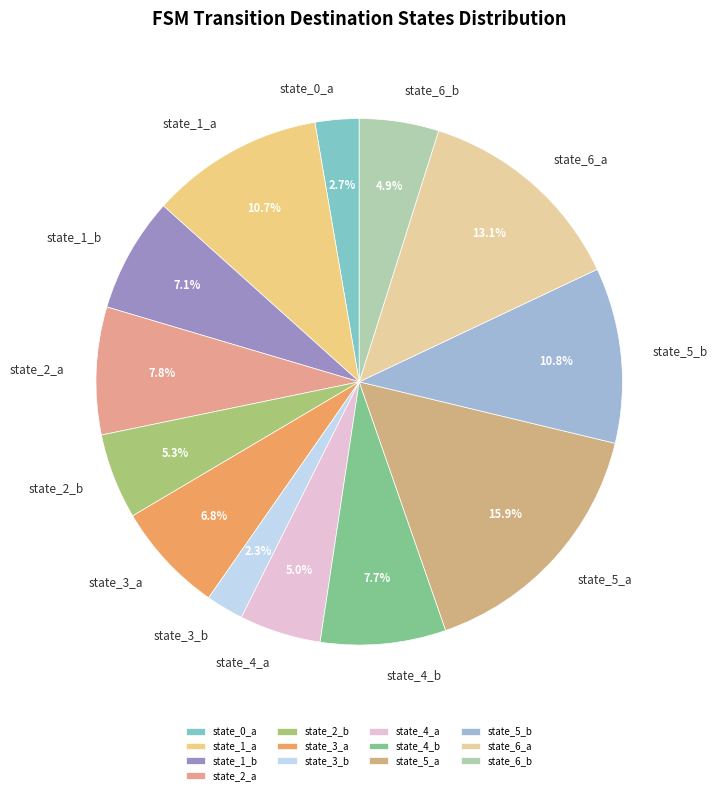

Do state_2_a and state_1_b together represent more than half of the pie?

No